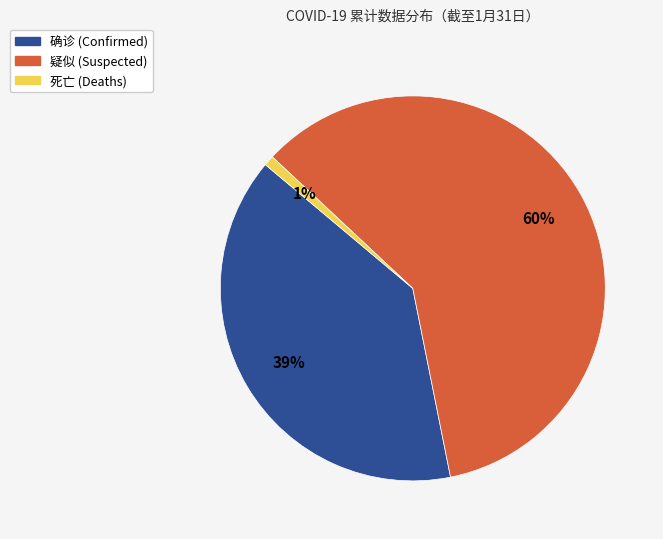

Does any single category account for the majority?

Yes